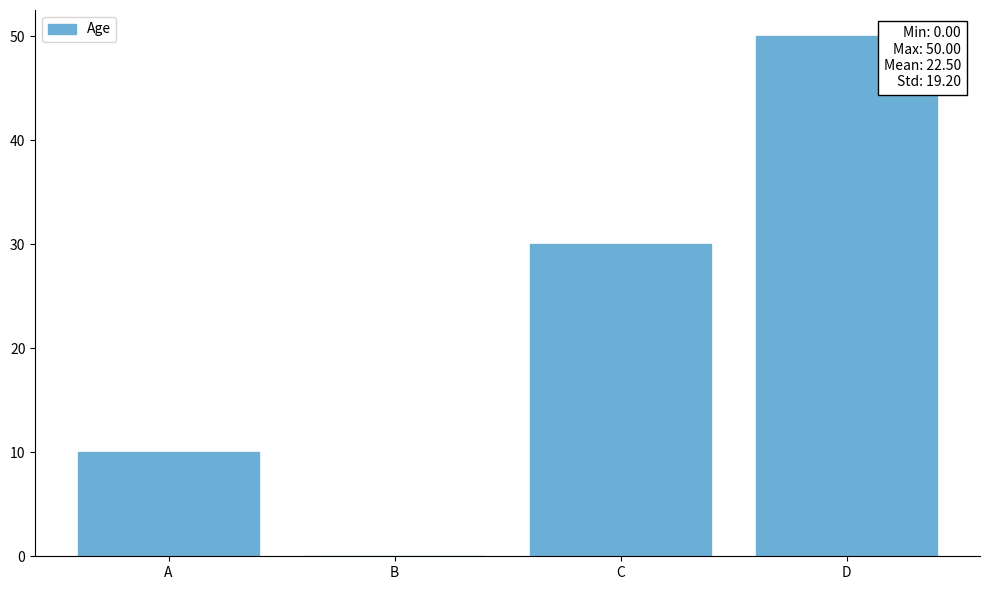

What is the greatest value displayed?

50